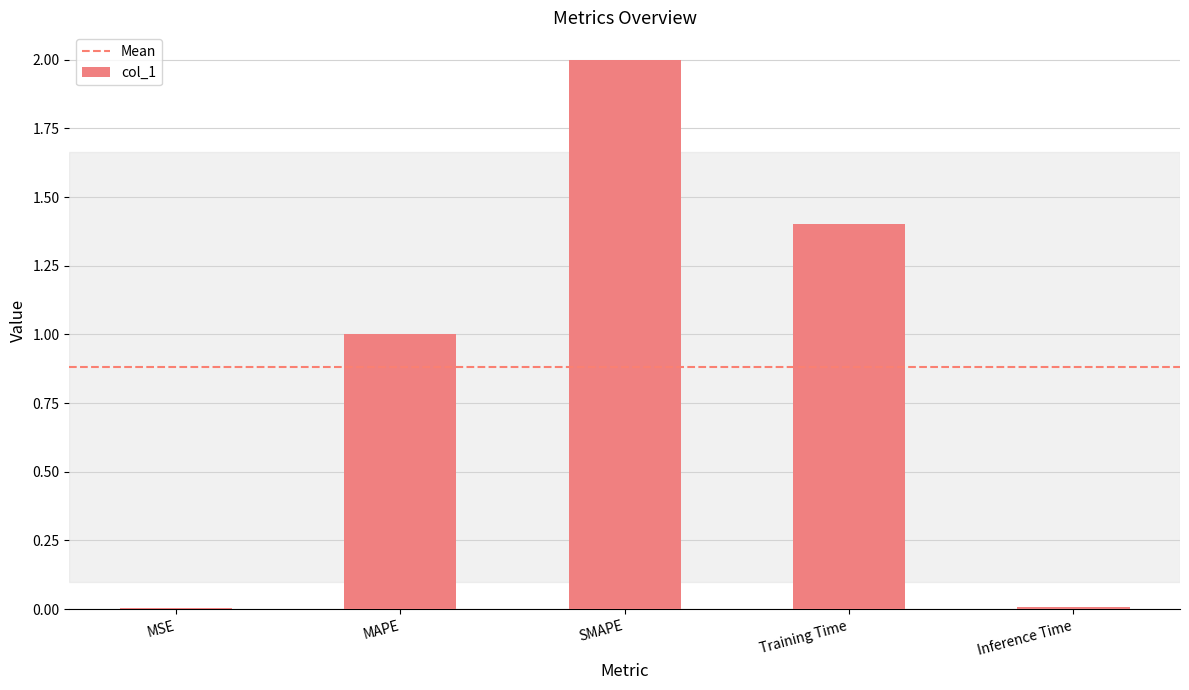

What is the sum of all values?

4.4